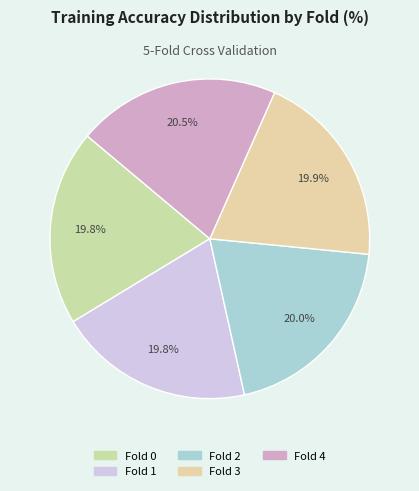

How many slices are in this pie chart?

5